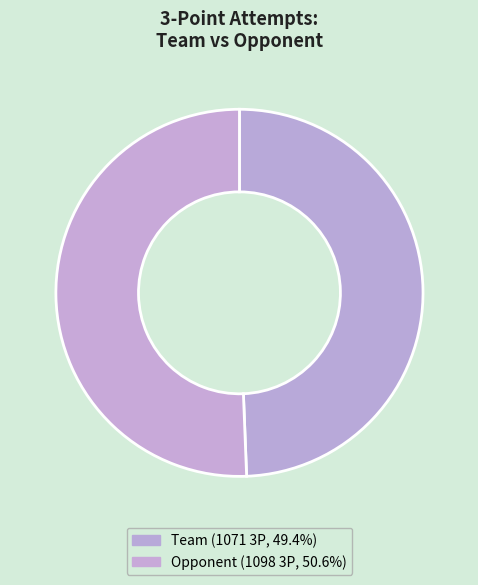

Does any single category account for the majority?

Yes